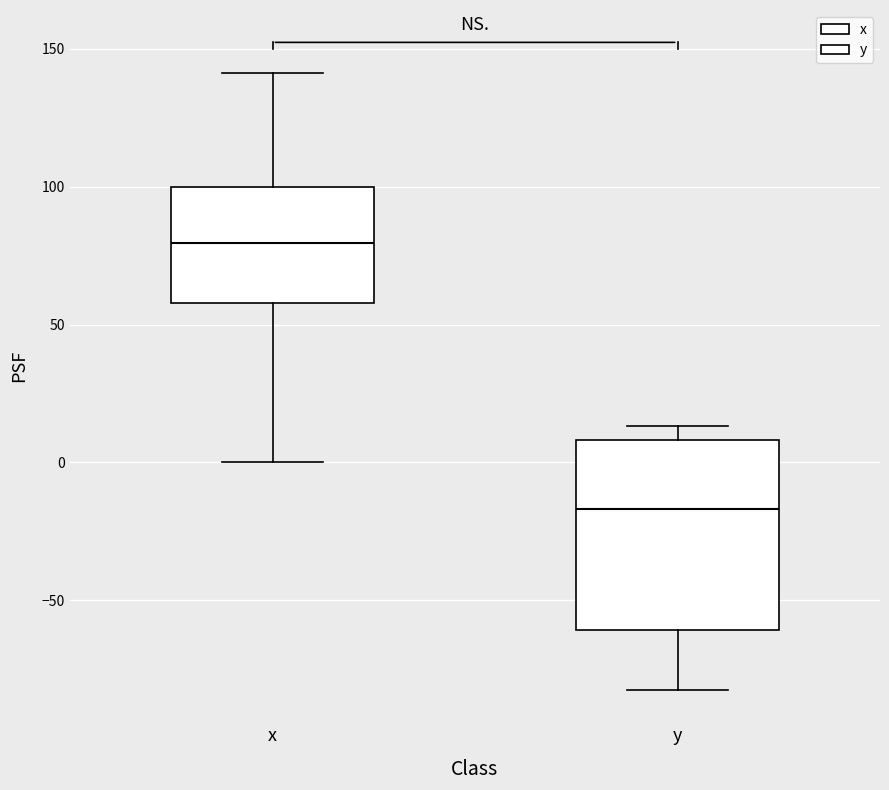

Where is the lower edge of the box for x on the y-axis? The values are not printed on the chart, so give them approximately, as read against the axis.

60